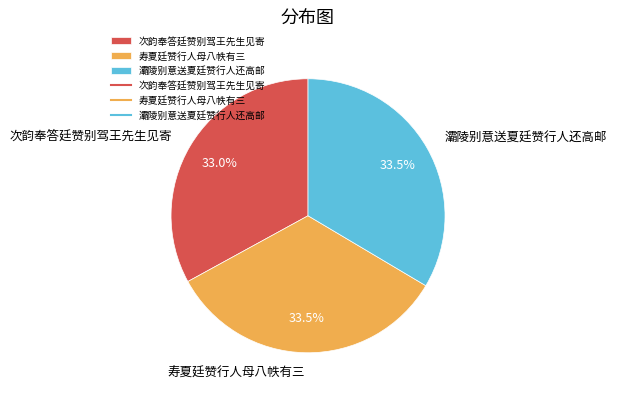

To the nearest percent, what is the average slice percentage?

33%